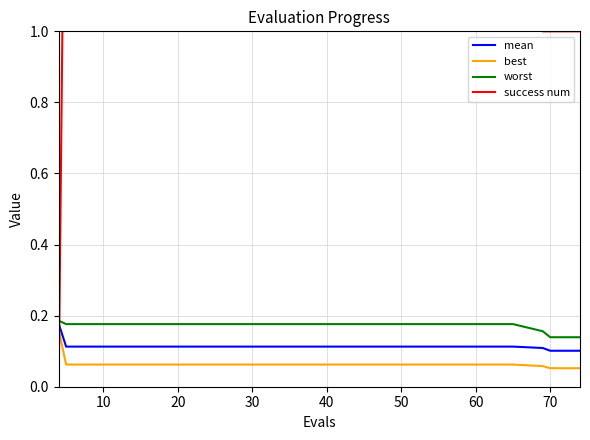

True or false: best has more than 0 interior local peaks.

False